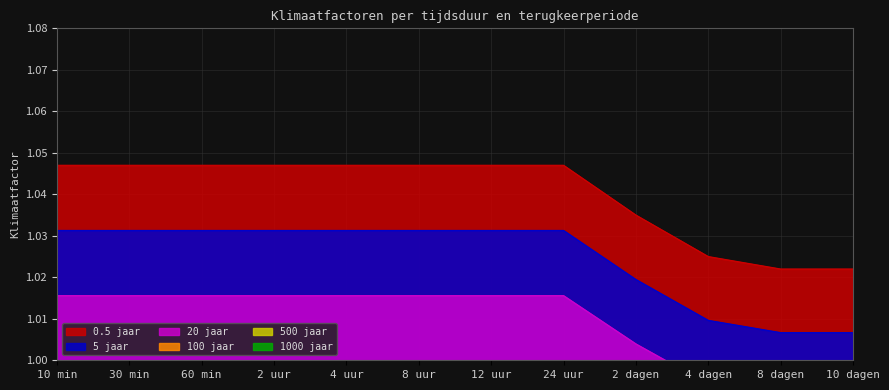

Which has a higher value, 10 min or 12 uur?

10 min